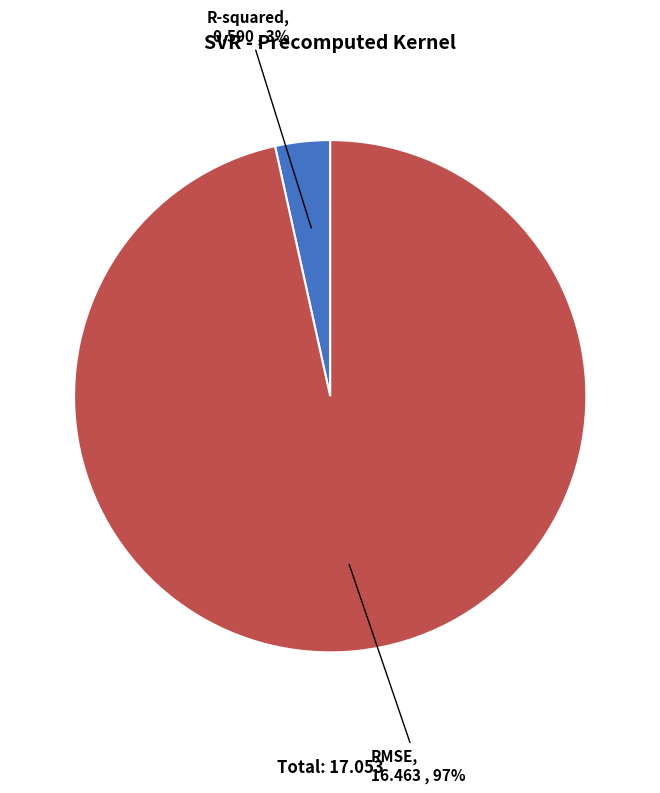

Combined, do RMSE and R-squared account for over 50%?

Yes